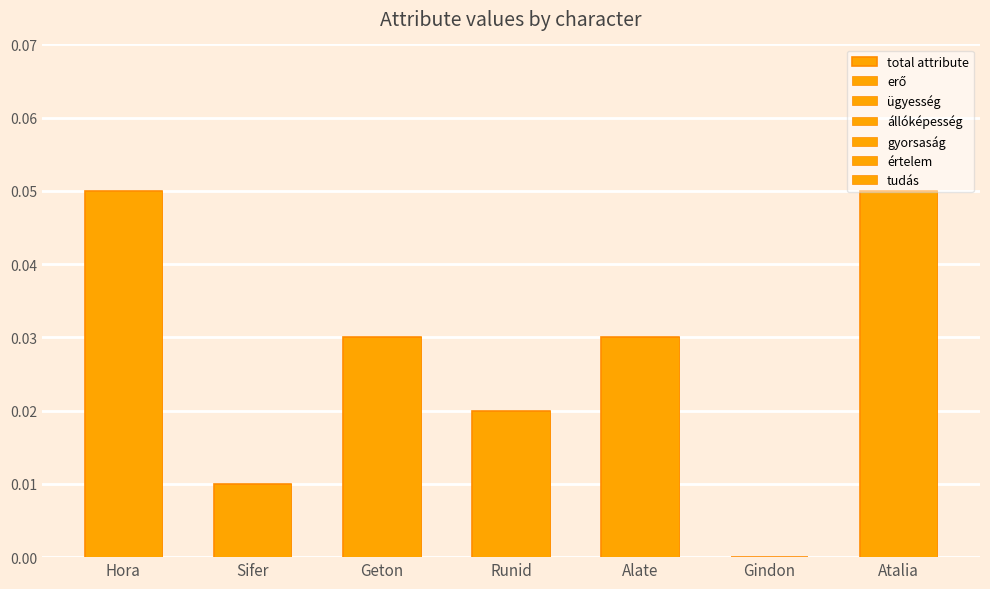

Are the bars horizontal?

No